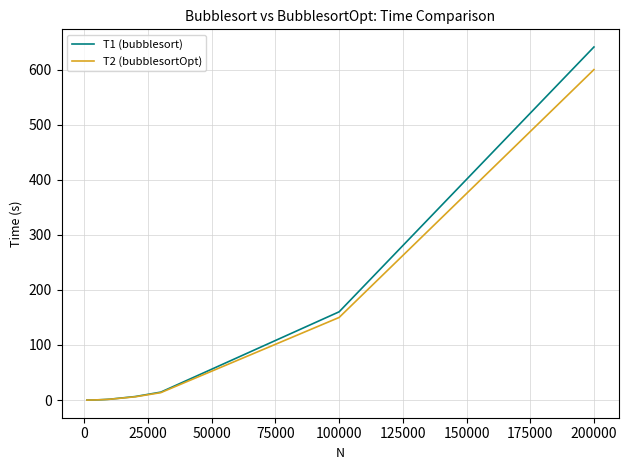

What is the sum of all T2 (bubblesortOpt) values?

774.0